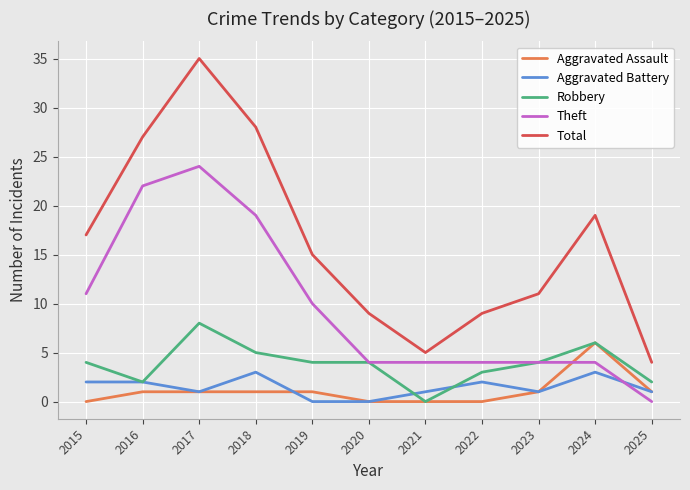

At which category does Total reach its first local valley?

2021